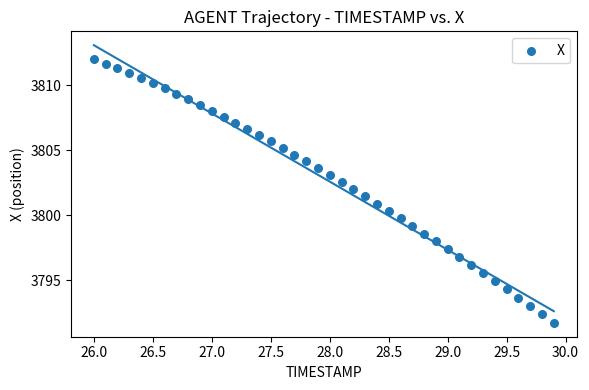

What is the range of X values (max minus min)?

3.9